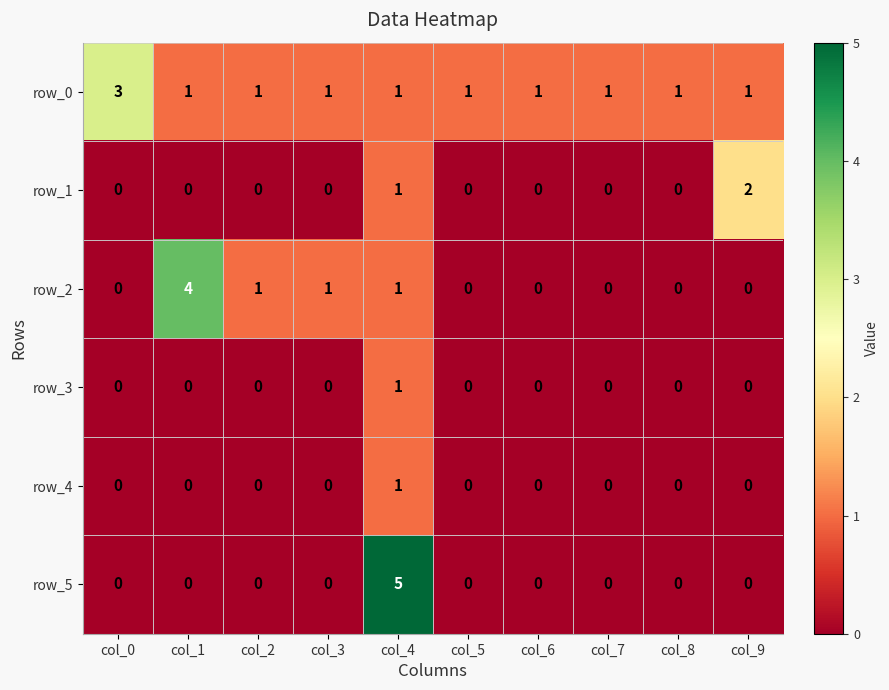

Between col_8 and col_9, which series saw the biggest shift?

row_1